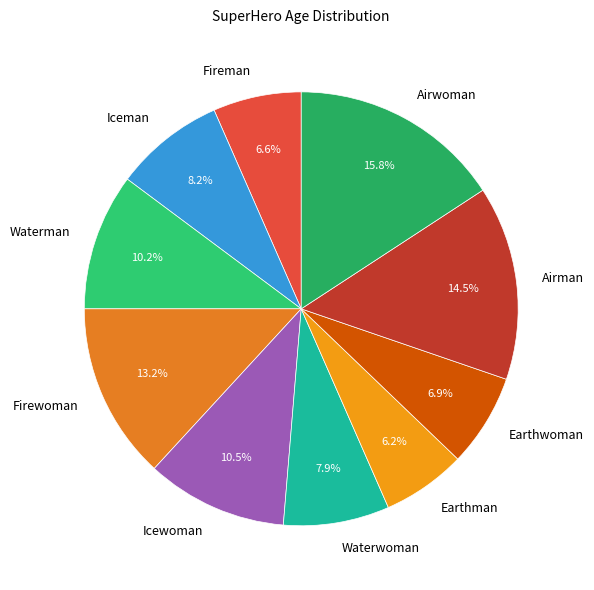

What percentage is the Earthwoman slice, to the nearest percent?

7%